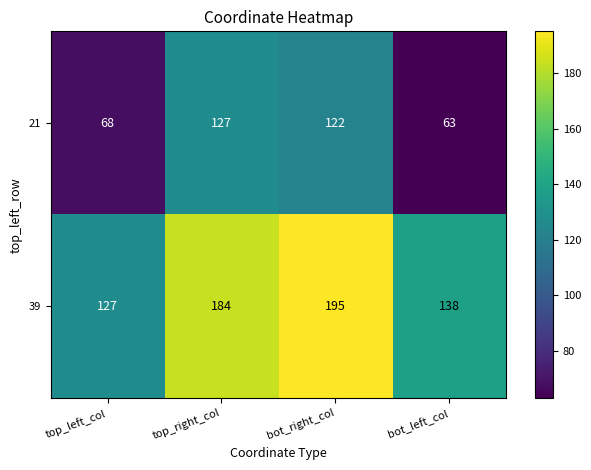

Reading left to right, list all the values displayed in this chart.

21: 68	127	122	63
39: 127	184	195	138